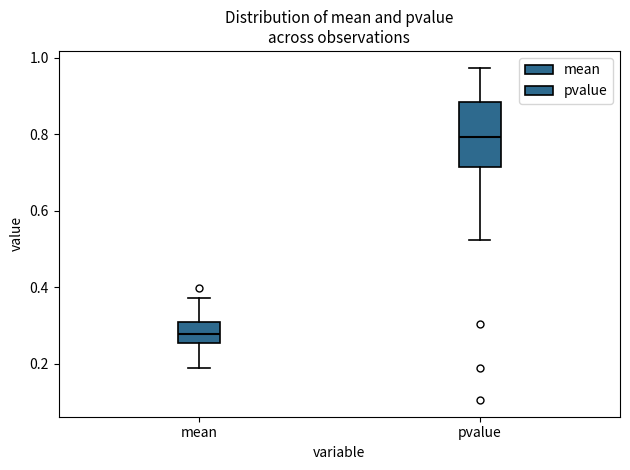

Where is the lower edge of the box for mean on the y-axis? The values are not printed on the chart, so give them approximately, as read against the axis.

0.26